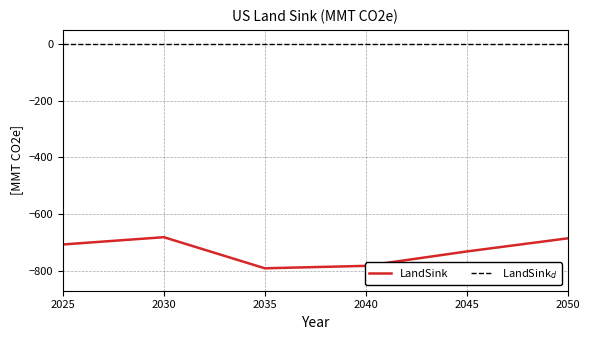

Is it true that the value at 2045 is -321.3?

False